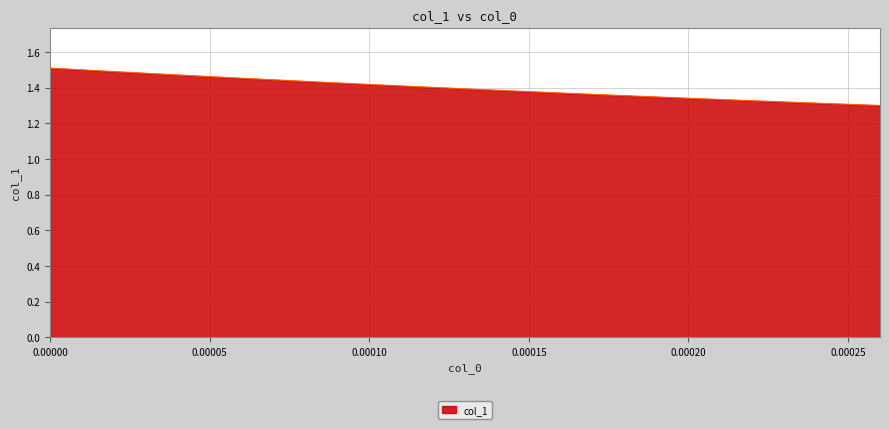

Does the chart display data point markers on the line(s)?

No